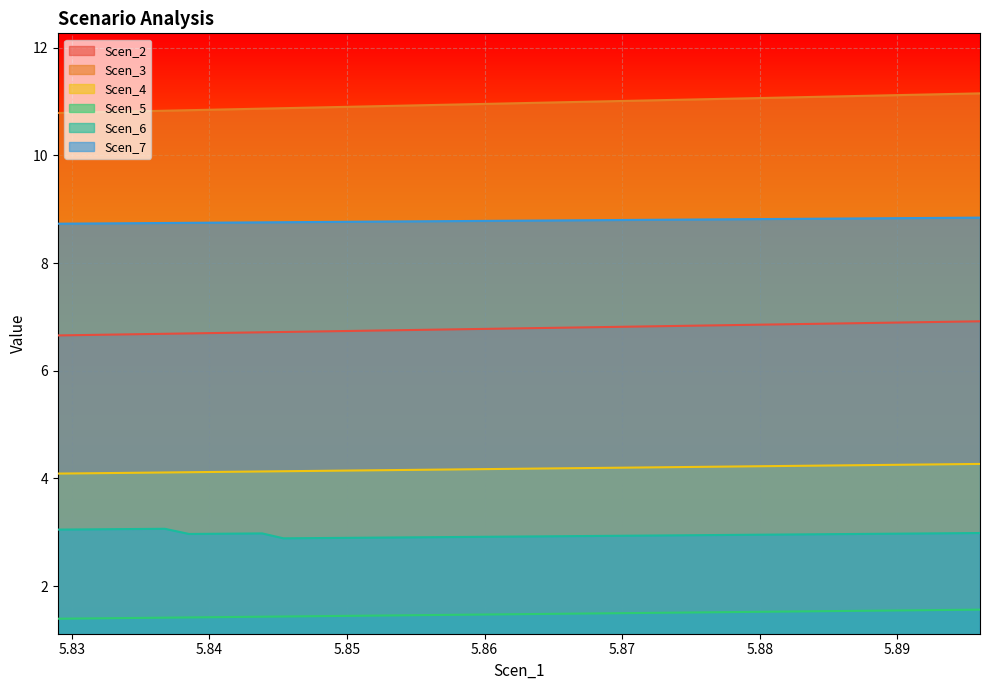

Reading right to left, extract all data points from this chart.

Scen_2: 5.8960023179157=4.3	5.89340277570695=4.3	5.891309499051741=4.3	5.889489901700271=4.3	5.887810020508342=4.2	5.886061103030565=4.2	5.884114939239835=4.2	5.882121929481575=4.2	5.880086182979779=4.2	5.878038930447301=4.2	5.876171665181752=4.2	5.8745536700122445=4.2	5.873006930017964=4.2	5.871345047501852=4.2	5.8695969519706255=4.2	5.867779820153552=4.2	5.865899405167723=4.2	5.863860371286733=4.2	5.861967628425423=4.2	5.860397465498254=4.2	5.857535832231452=4.2	5.856030267404365=4.2	5.854545413534258=4.2	5.85295100572765=4.2	5.851289205426544=4.1	5.849760135451563=4.1	5.848287609456937=4.1	5.846838588610206=4.1	5.845376582371454=4.1	5.843828198687577=4.1	5.842147495650849=4.1	5.8403615945466285=4.1	5.838514875808049=4.1	5.836759383470133=4.1	5.835226861685947=4.1	5.833788031938571=4.1	5.832295288175246=4.1	5.830663074795644=4.1	5.8289766187435745=4.1
Scen_3: 5.8960023179157=6.9	5.89340277570695=6.9	5.891309499051741=6.9	5.889489901700271=6.9	5.887810020508342=6.9	5.886061103030565=6.9	5.884114939239835=6.9	5.882121929481575=6.9	5.880086182979779=6.9	5.878038930447301=6.8	5.876171665181752=6.8	5.8745536700122445=6.8	5.873006930017964=6.8	5.871345047501852=6.8	5.8695969519706255=6.8	5.867779820153552=6.8	5.865899405167723=6.8	5.863860371286733=6.8	5.861967628425423=6.8	5.860397465498254=6.8	5.857535832231452=6.8	5.856030267404365=6.8	5.854545413534258=6.8	5.85295100572765=6.8	5.851289205426544=6.7	5.849760135451563=6.7	5.848287609456937=6.7	5.846838588610206=6.7	5.845376582371454=6.7	5.843828198687577=6.7	5.842147495650849=6.7	5.8403615945466285=6.7	5.838514875808049=6.7	5.836759383470133=6.7	5.835226861685947=6.7	5.833788031938571=6.7	5.832295288175246=6.7	5.830663074795644=6.7	5.8289766187435745=6.7
Scen_4: 5.8960023179157=8.8	5.89340277570695=8.8	5.891309499051741=8.8	5.889489901700271=8.8	5.887810020508342=8.8	5.886061103030565=8.8	5.884114939239835=8.8	5.882121929481575=8.8	5.880086182979779=8.8	5.878038930447301=8.8	5.876171665181752=8.8	5.8745536700122445=8.8	5.873006930017964=8.8	5.871345047501852=8.8	5.8695969519706255=8.8	5.867779820153552=8.8	5.865899405167723=8.8	5.863860371286733=8.8	5.861967628425423=8.8	5.860397465498254=8.8	5.857535832231452=8.8	5.856030267404365=8.8	5.854545413534258=8.8	5.85295100572765=8.8	5.851289205426544=8.8	5.849760135451563=8.8	5.848287609456937=8.8	5.846838588610206=8.8	5.845376582371454=8.8	5.843828198687577=8.8	5.842147495650849=8.8	5.8403615945466285=8.8	5.838514875808049=8.7	5.836759383470133=8.7	5.835226861685947=8.7	5.833788031938571=8.7	5.832295288175246=8.7	5.830663074795644=8.7	5.8289766187435745=8.7
Scen_5: 5.8960023179157=11.2	5.89340277570695=11.1	5.891309499051741=11.1	5.889489901700271=11.1	5.887810020508342=11.1	5.886061103030565=11.1	5.884114939239835=11.1	5.882121929481575=11.1	5.880086182979779=11.1	5.878038930447301=11.1	5.876171665181752=11.0	5.8745536700122445=11.0	5.873006930017964=11.0	5.871345047501852=11.0	5.8695969519706255=11.0	5.867779820153552=11.0	5.865899405167723=11.0	5.863860371286733=11.0	5.861967628425423=11.0	5.860397465498254=11.0	5.857535832231452=10.9	5.856030267404365=10.9	5.854545413534258=10.9	5.85295100572765=10.9	5.851289205426544=10.9	5.849760135451563=10.9	5.848287609456937=10.9	5.846838588610206=10.9	5.845376582371454=10.9	5.843828198687577=10.9	5.842147495650849=10.9	5.8403615945466285=10.9	5.838514875808049=10.8	5.836759383470133=10.8	5.835226861685947=10.8	5.833788031938571=10.8	5.832295288175246=10.8	5.830663074795644=10.8	5.8289766187435745=10.8
Scen_6: 5.8960023179157=3.0	5.89340277570695=3.0	5.891309499051741=3.0	5.889489901700271=3.0	5.887810020508342=3.0	5.886061103030565=3.0	5.884114939239835=3.0	5.882121929481575=3.0	5.880086182979779=3.0	5.878038930447301=3.0	5.876171665181752=2.9	5.8745536700122445=2.9	5.873006930017964=2.9	5.871345047501852=2.9	5.8695969519706255=2.9	5.867779820153552=2.9	5.865899405167723=2.9	5.863860371286733=2.9	5.861967628425423=2.9	5.860397465498254=2.9	5.857535832231452=2.9	5.856030267404365=2.9	5.854545413534258=2.9	5.85295100572765=2.9	5.851289205426544=2.9	5.849760135451563=2.9	5.848287609456937=2.9	5.846838588610206=2.9	5.845376582371454=2.9	5.843828198687577=3.0	5.842147495650849=3.0	5.8403615945466285=3.0	5.838514875808049=3.0	5.836759383470133=3.1	5.835226861685947=3.1	5.833788031938571=3.1	5.832295288175246=3.1	5.830663074795644=3.1	5.8289766187435745=3.0
Scen_7: 5.8960023179157=1.6	5.89340277570695=1.6	5.891309499051741=1.6	5.889489901700271=1.5	5.887810020508342=1.5	5.886061103030565=1.5	5.884114939239835=1.5	5.882121929481575=1.5	5.880086182979779=1.5	5.878038930447301=1.5	5.876171665181752=1.5	5.8745536700122445=1.5	5.873006930017964=1.5	5.871345047501852=1.5	5.8695969519706255=1.5	5.867779820153552=1.5	5.865899405167723=1.5	5.863860371286733=1.5	5.861967628425423=1.5	5.860397465498254=1.5	5.857535832231452=1.5	5.856030267404365=1.5	5.854545413534258=1.5	5.85295100572765=1.5	5.851289205426544=1.4	5.849760135451563=1.4	5.848287609456937=1.4	5.846838588610206=1.4	5.845376582371454=1.4	5.843828198687577=1.4	5.842147495650849=1.4	5.8403615945466285=1.4	5.838514875808049=1.4	5.836759383470133=1.4	5.835226861685947=1.4	5.833788031938571=1.4	5.832295288175246=1.4	5.830663074795644=1.4	5.8289766187435745=1.4